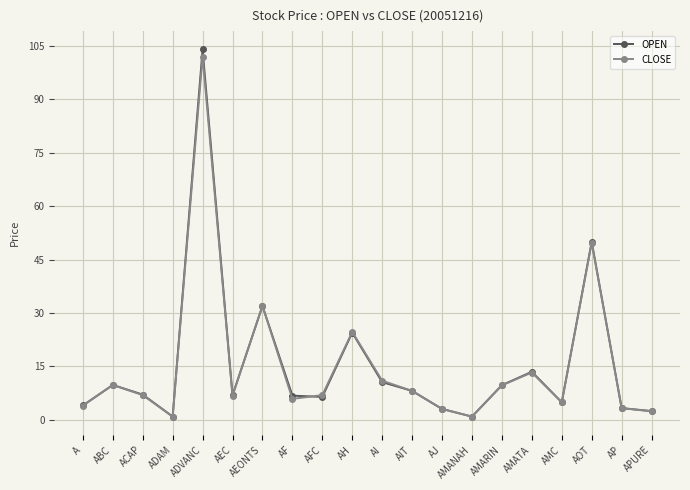

The CLOSE series shows 3.3 at AFC. True or false?

False